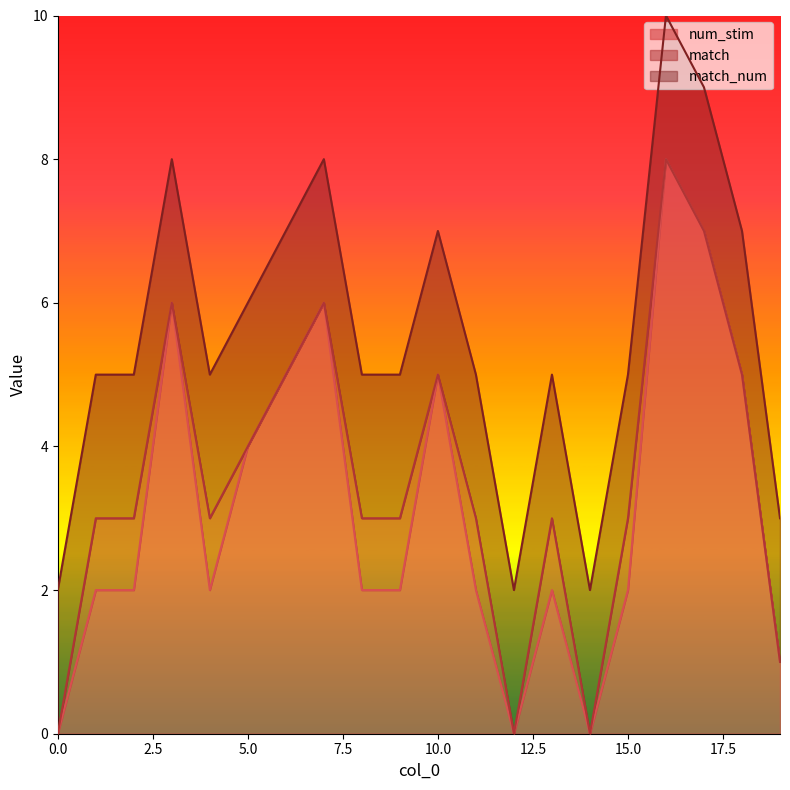

The match series shows 2 at 11. True or false?

False